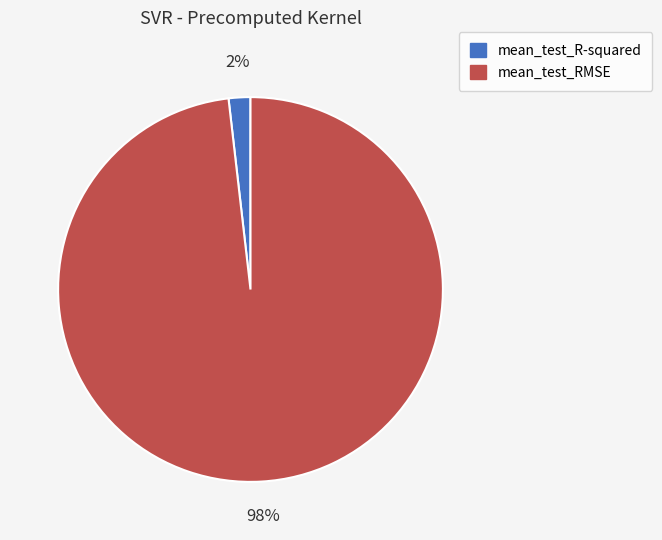

To the nearest percent, what is the combined percentage of mean_test_R-squared and mean_test_RMSE?

100%